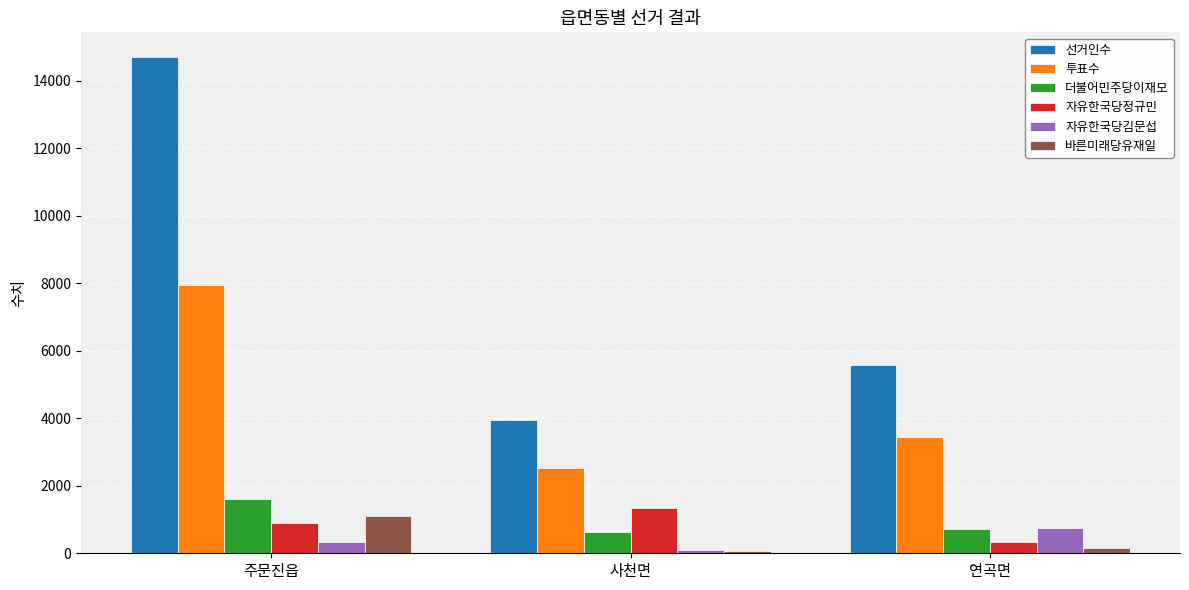

What is the maximum value for 자유한국당정규민?

1343